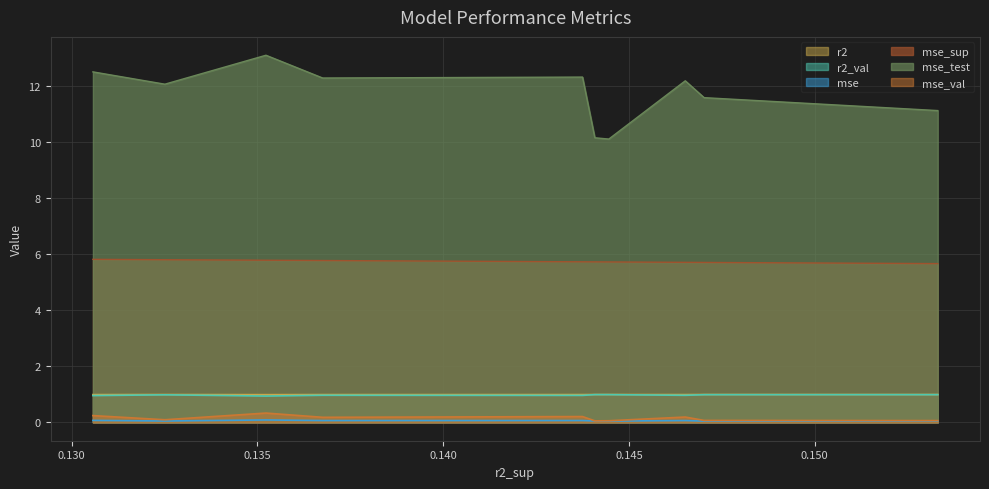

Which series has the largest total across all categories?

mse_test